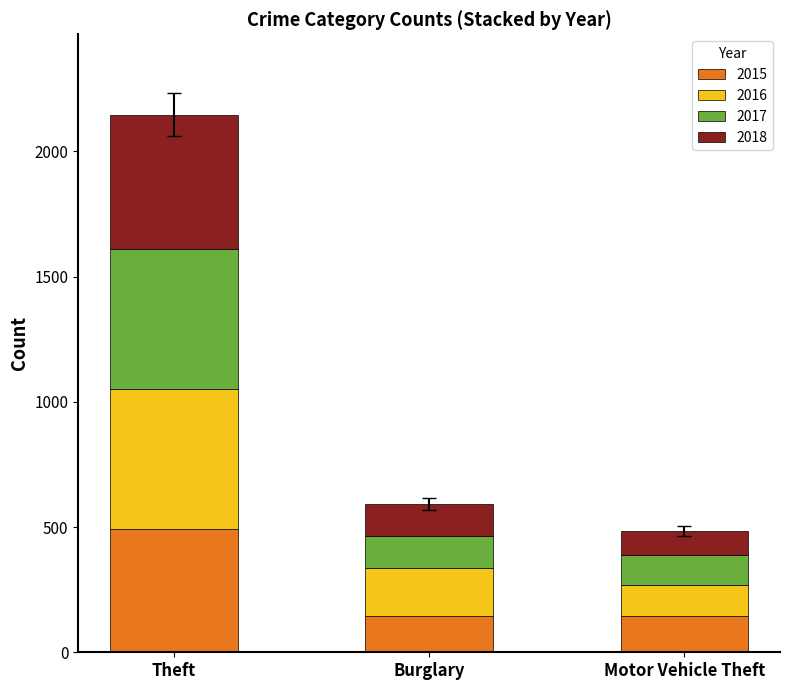

Count the number of categories in the chart.

3